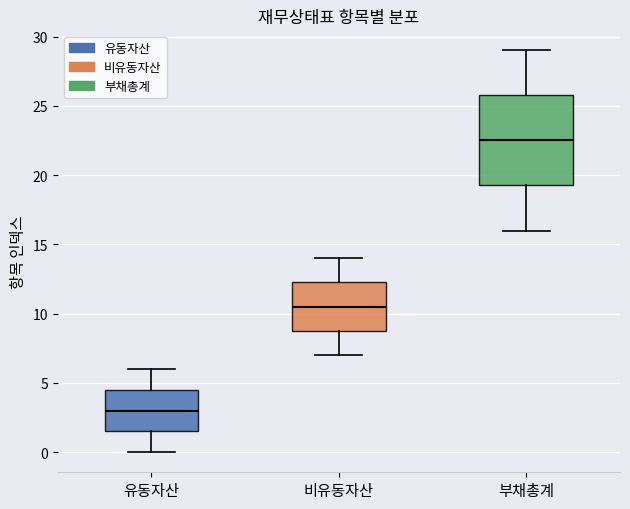

Reading left to right, transcribe this box plot: for each box, give where its median line is, the range the box spans, and where its two whiskers end, as read against the y-axis. The values are not printed on the chart, so give them approximately, as read against the axis.

유동자산: median 3.0, box 1.5 to 4.5, whiskers 0.0 to 6.0
비유동자산: median 10.5, box 9.0 to 12.5, whiskers 7.0 to 14.0
부채총계: median 22.5, box 19.5 to 26.0, whiskers 16.0 to 29.0